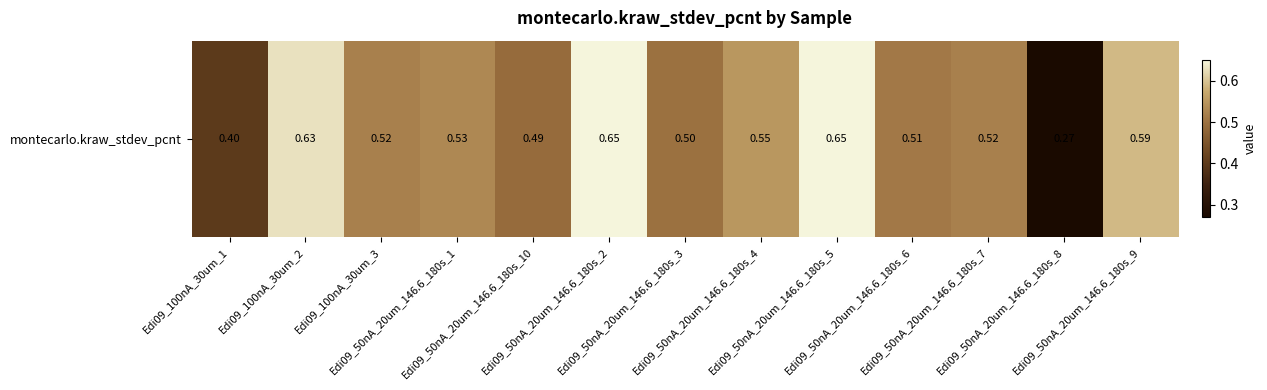

Read the value at Edi09_50nA_20um_146.6_180s_1.

0.5